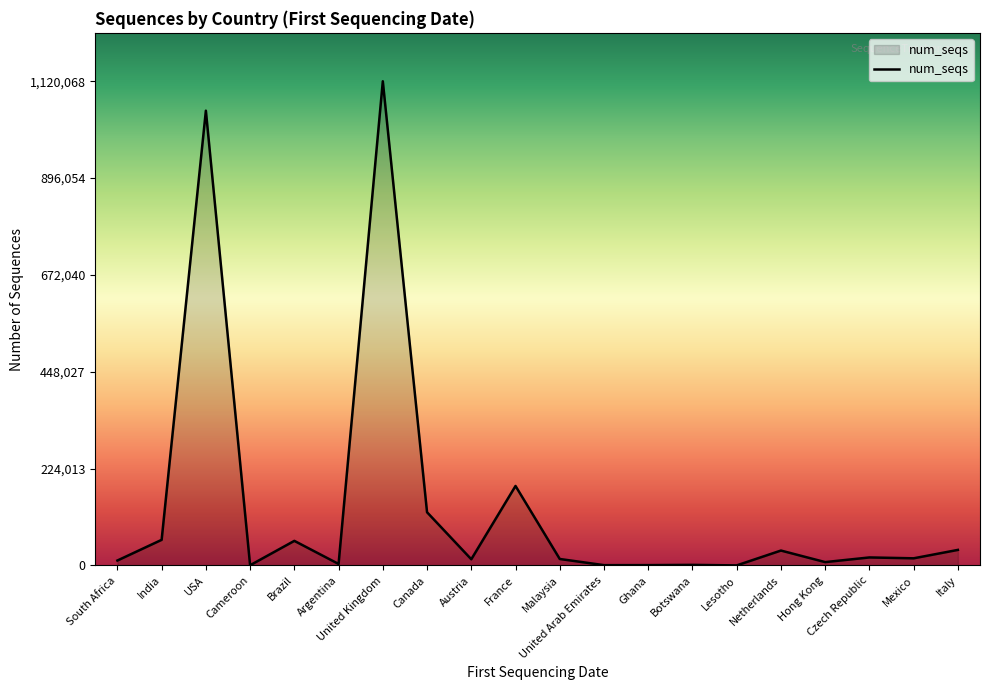

What is the sum of all values?

2754927